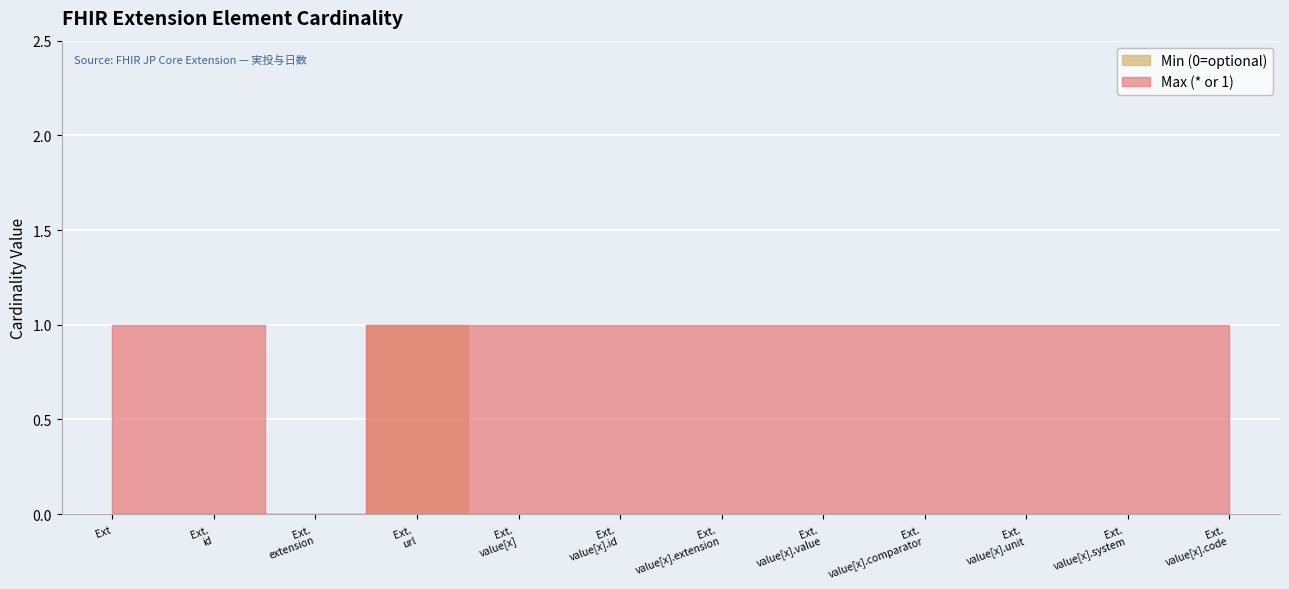

Is the value of Max (* or 1) at Extension.url greater than the value of Min (0=optional) at Extension.value[x].extension?

Yes